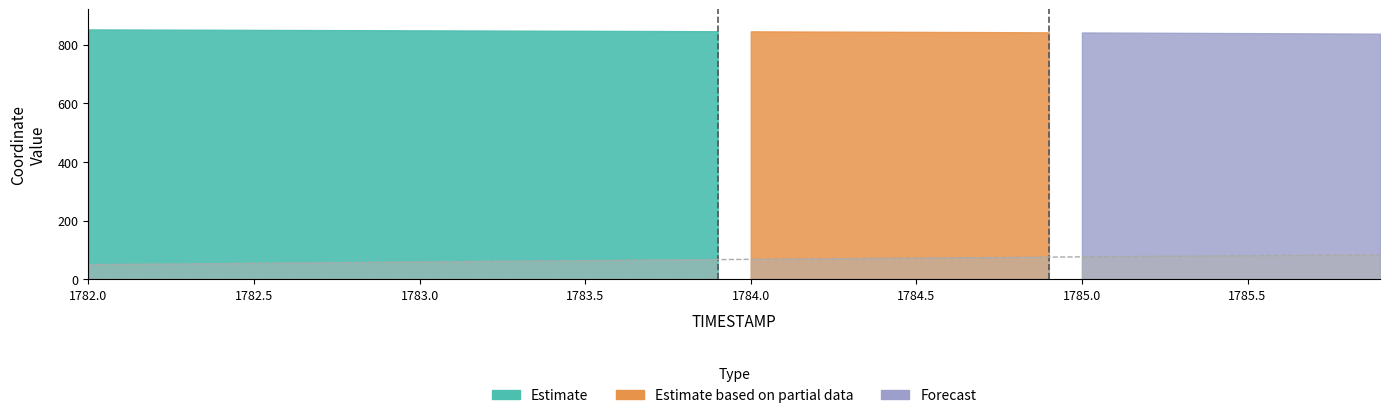

What is the smallest value displayed?

50.1